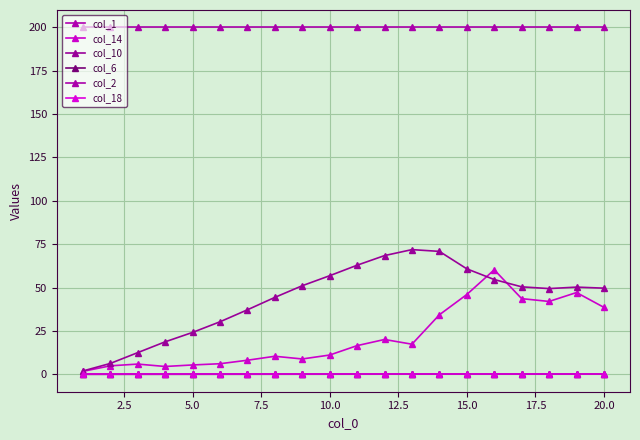

Is this an area chart (filled region under the line)?

No